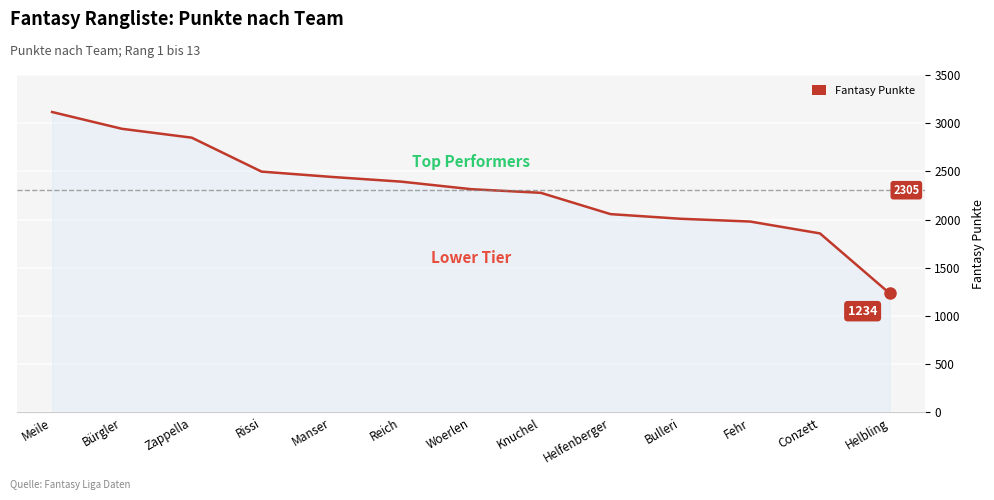

Is it true that the value at Fehr is 490?

False